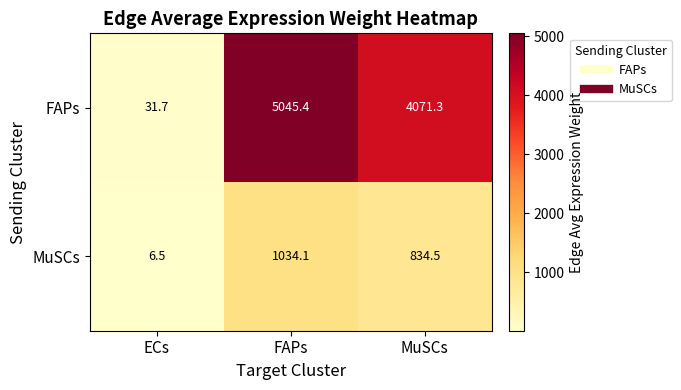

Rank the series by their average value, from lowest to highest.

MuSCs, FAPs